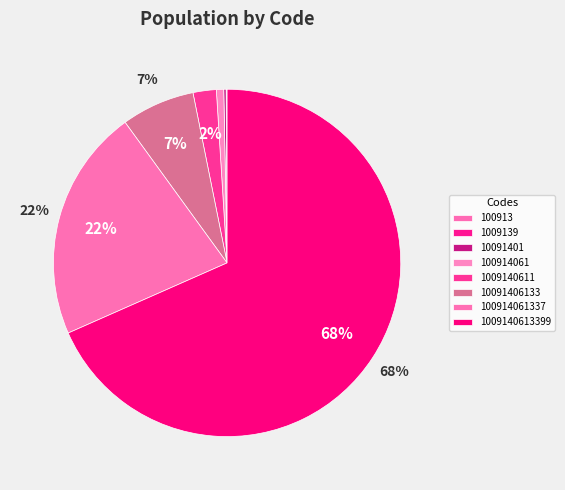

To the nearest percent, what is the difference between the 1009140611 and 100914061337 slice percentages?

19%